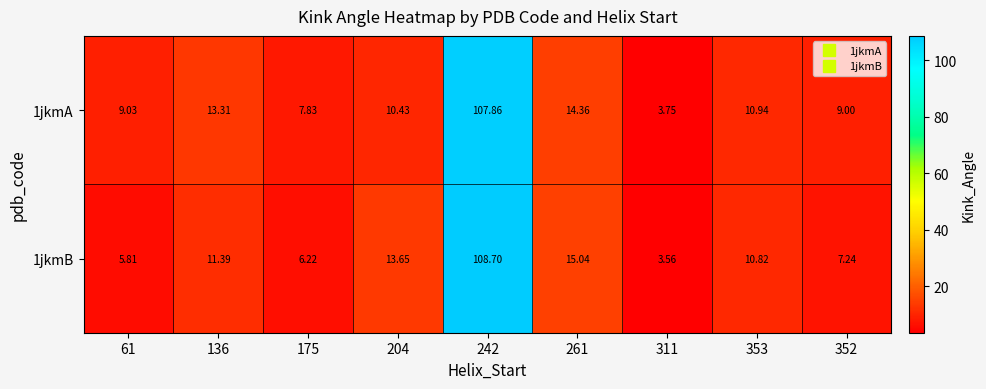

How many distinct data groups are displayed?

2